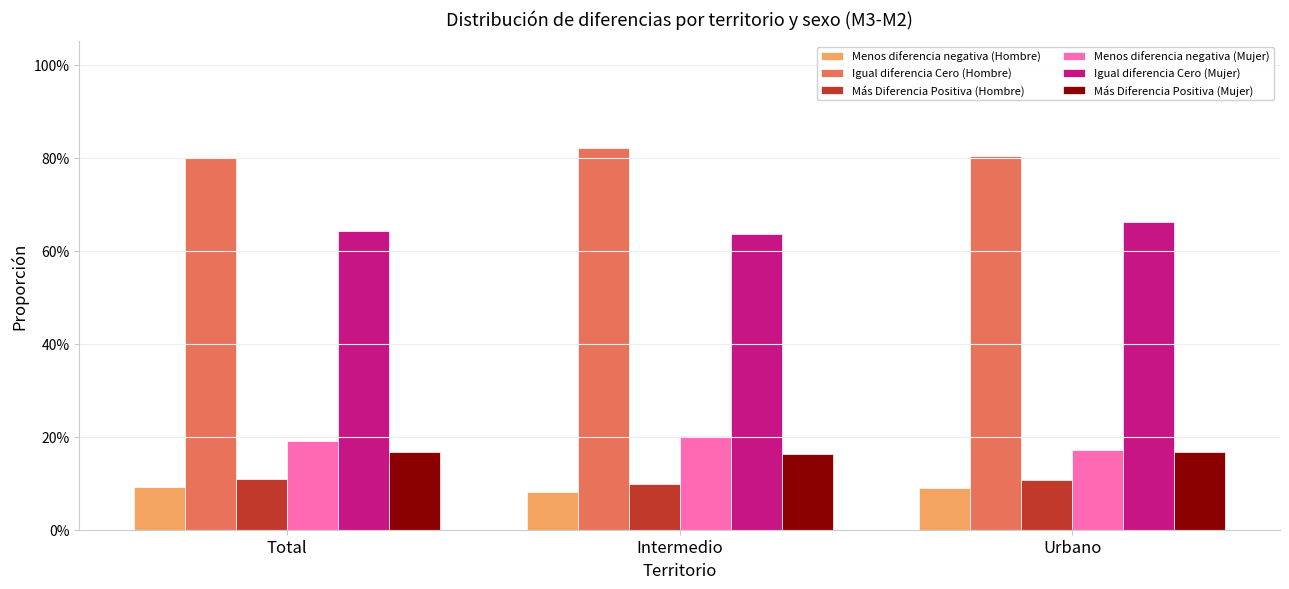

Does the chart contain stacked bars?

No